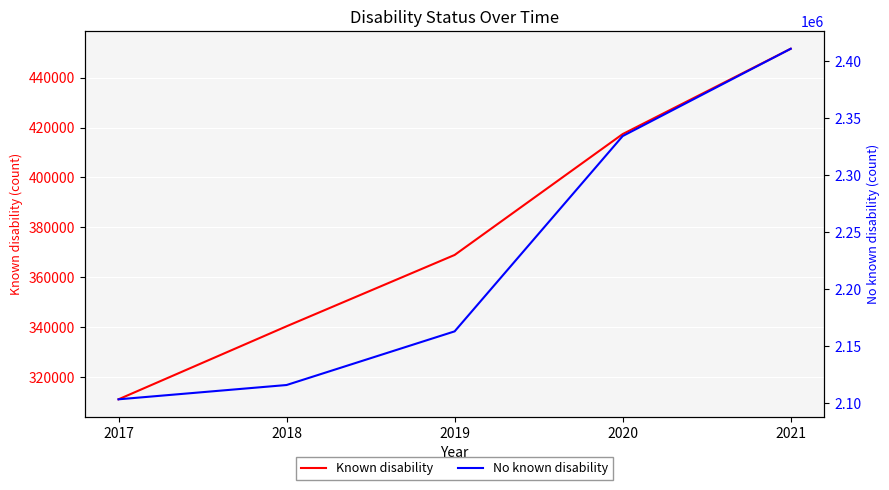

What is the difference between the highest and lowest values at 2018?

1775815